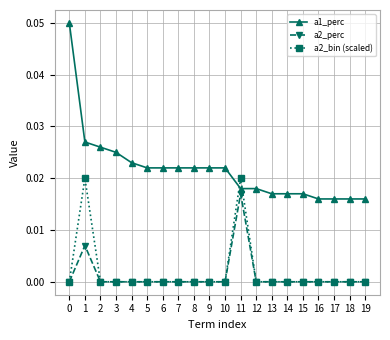

Which series has the widest spread of values?

a1_perc